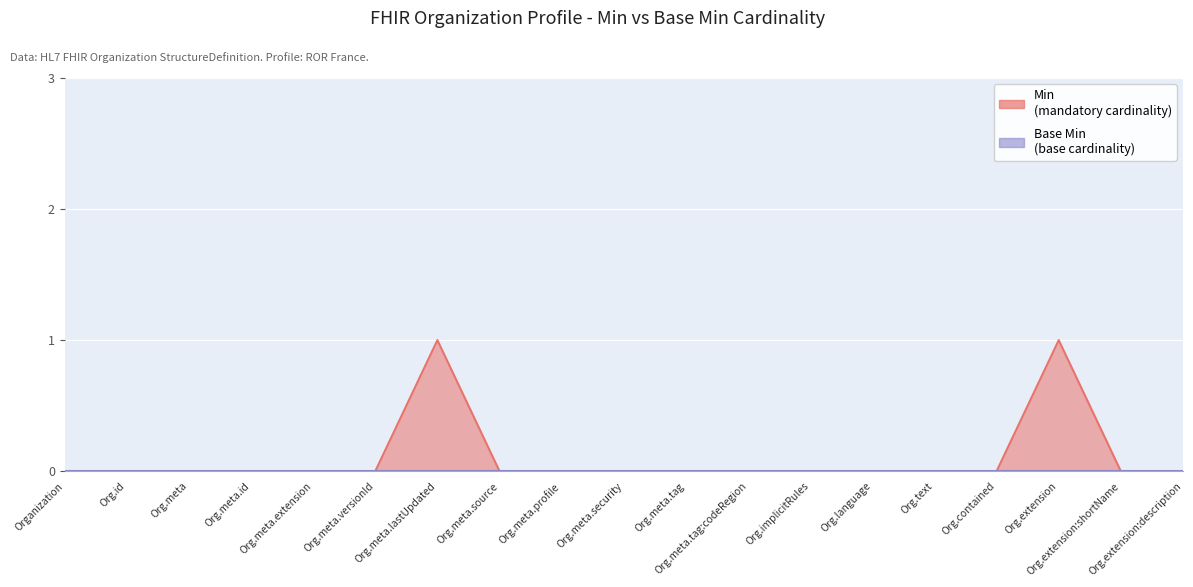

Which has a higher value, Organization or Org.language?

Organization